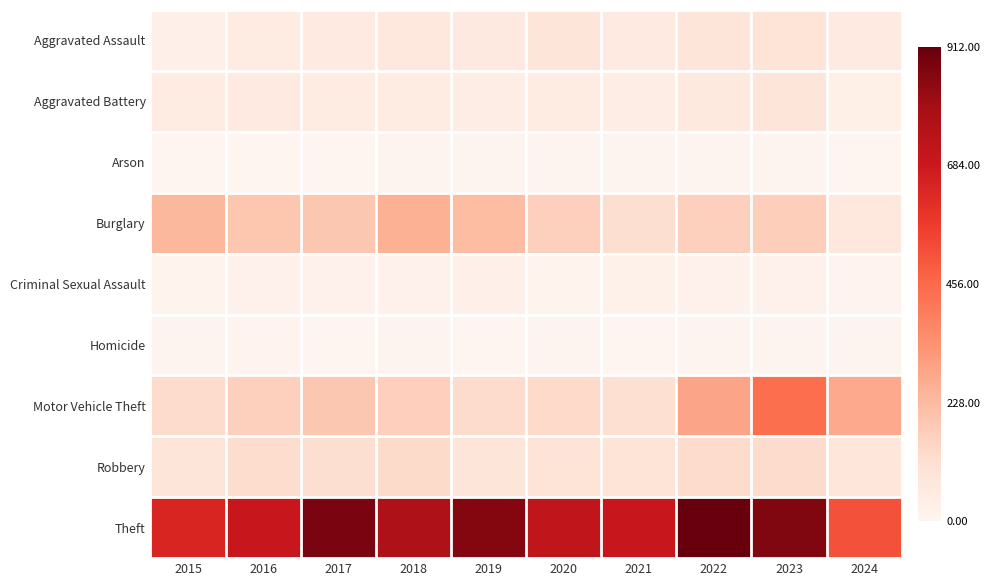

Reading right to left, extract all data points from this chart.

Aggravated Assault: 2024=58	2023=93	2022=89	2021=58	2020=87	2019=61	2018=72	2017=59	2016=50	2015=31
Aggravated Battery: 2024=34	2023=83	2022=66	2021=43	2020=48	2019=45	2018=52	2017=54	2016=60	2015=50
Arson: 2024=3	2023=6	2022=7	2021=6	2020=4	2019=5	2018=6	2017=1	2016=3	2015=3
Burglary: 2024=78	2023=168	2022=163	2021=117	2020=163	2019=221	2018=257	2017=192	2016=194	2015=236
Criminal Sexual Assault: 2024=9	2023=20	2022=18	2021=24	2020=12	2019=29	2018=20	2017=19	2016=20	2015=13
Homicide: 2024=4	2023=4	2022=6	2021=2	2020=6	2019=3	2018=5	2017=2	2016=8	2015=4
Motor Vehicle Theft: 2024=276	2023=444	2022=291	2021=113	2020=134	2019=125	2018=164	2017=191	2016=163	2015=125
Robbery: 2024=80	2023=128	2022=125	2021=95	2020=94	2019=89	2018=130	2017=115	2016=123	2015=87
Theft: 2024=514	2023=864	2022=912	2021=691	2020=713	2019=855	2018=767	2017=873	2016=689	2015=641